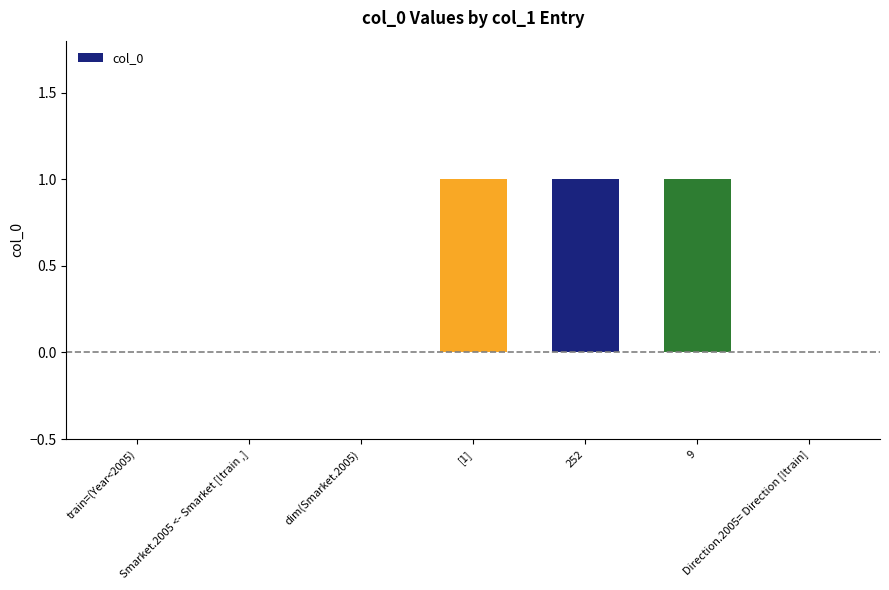

What value does the data have at 9?

1